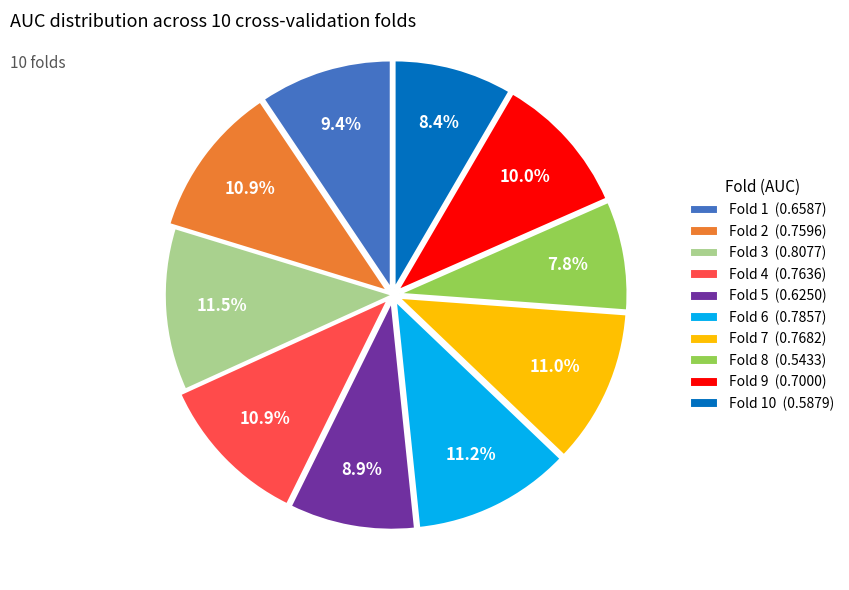

Which slice is the smallest?

Fold 8 (0.5433)